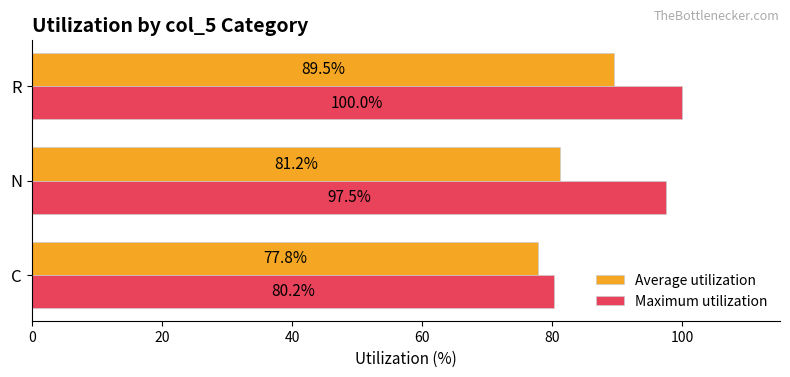

At which label is Maximum utilization closest to 90?

N